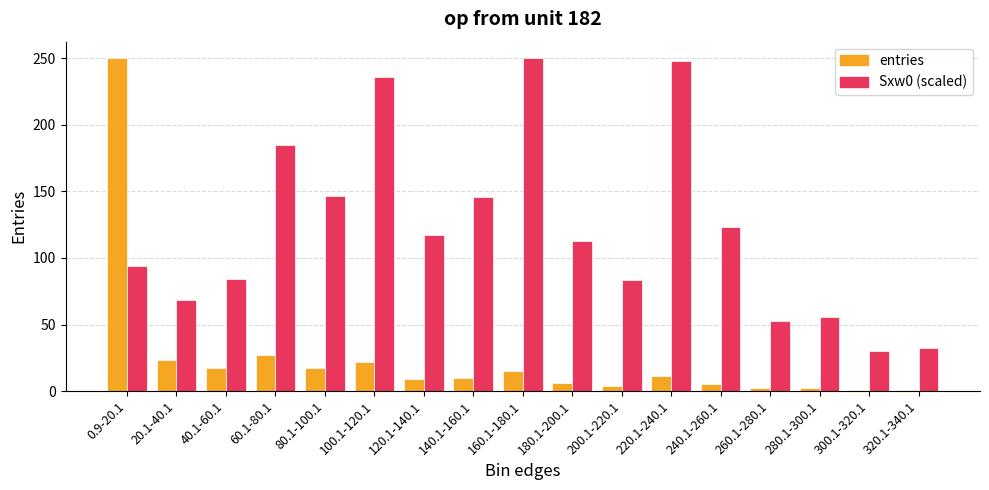

How many data points does each series have?

17